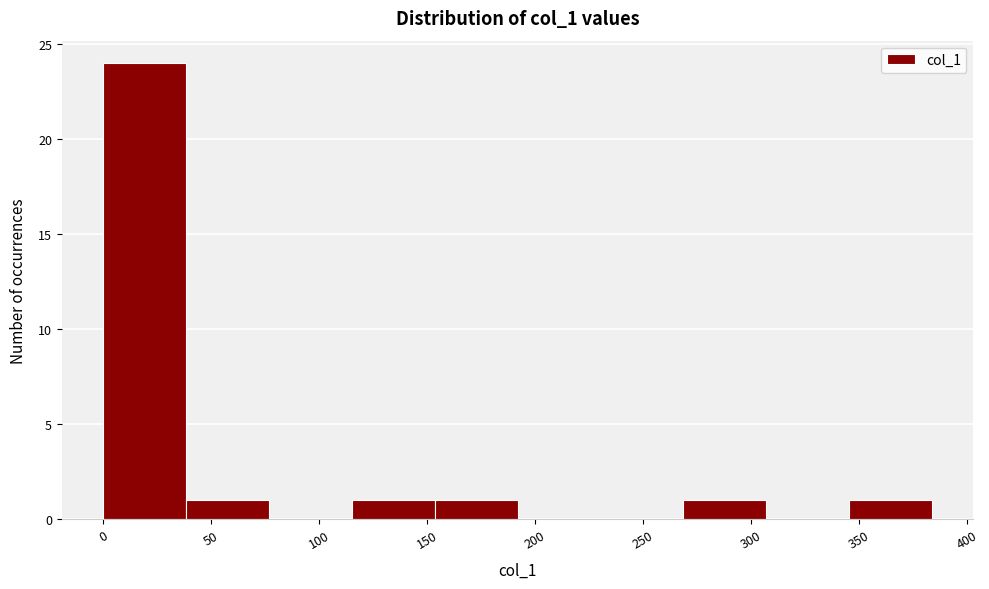

What is the height of the bar covering 115 to 155 on the x-axis? Neither the bar edges nor the heights are printed on the chart, so give them approximately, as read against the axes.

1